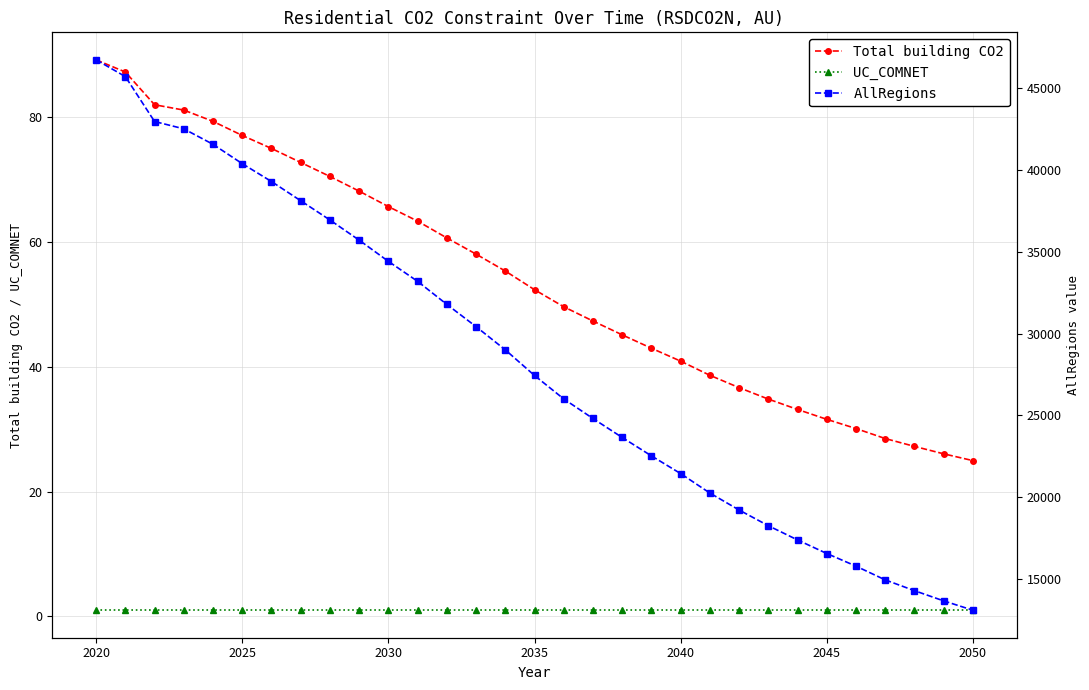

The UC_COMNET series shows 1.0 at 2050. True or false?

True